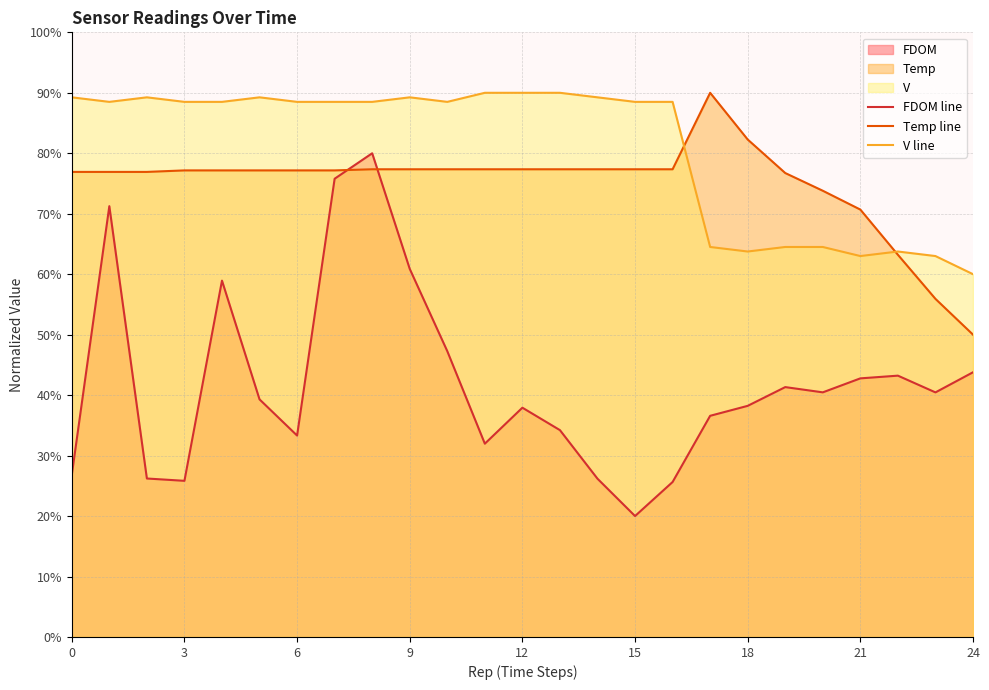

What is the difference between the highest and lowest values at 16?

62.9